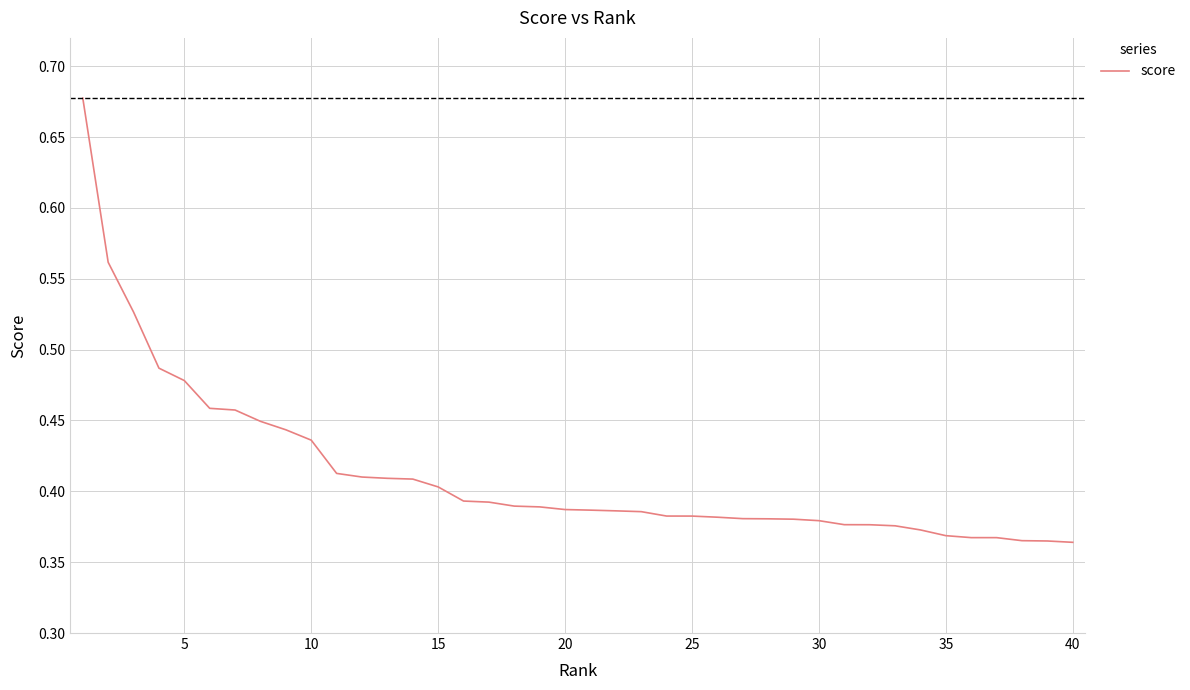

What is the difference between the maximum and minimum values?

0.3